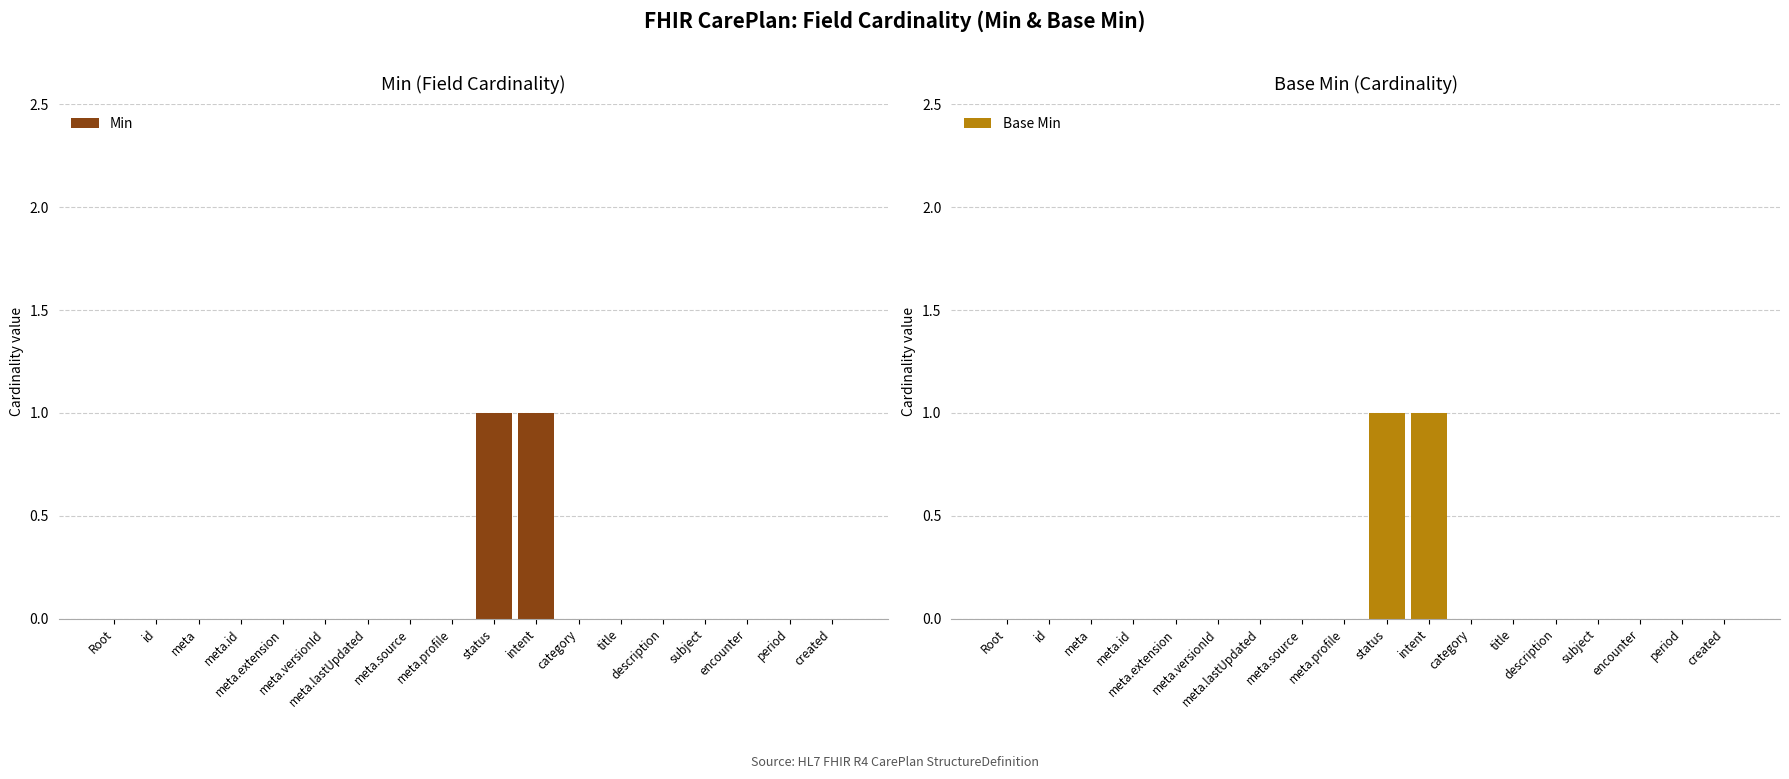

At which label is Min closest to 0?

Root